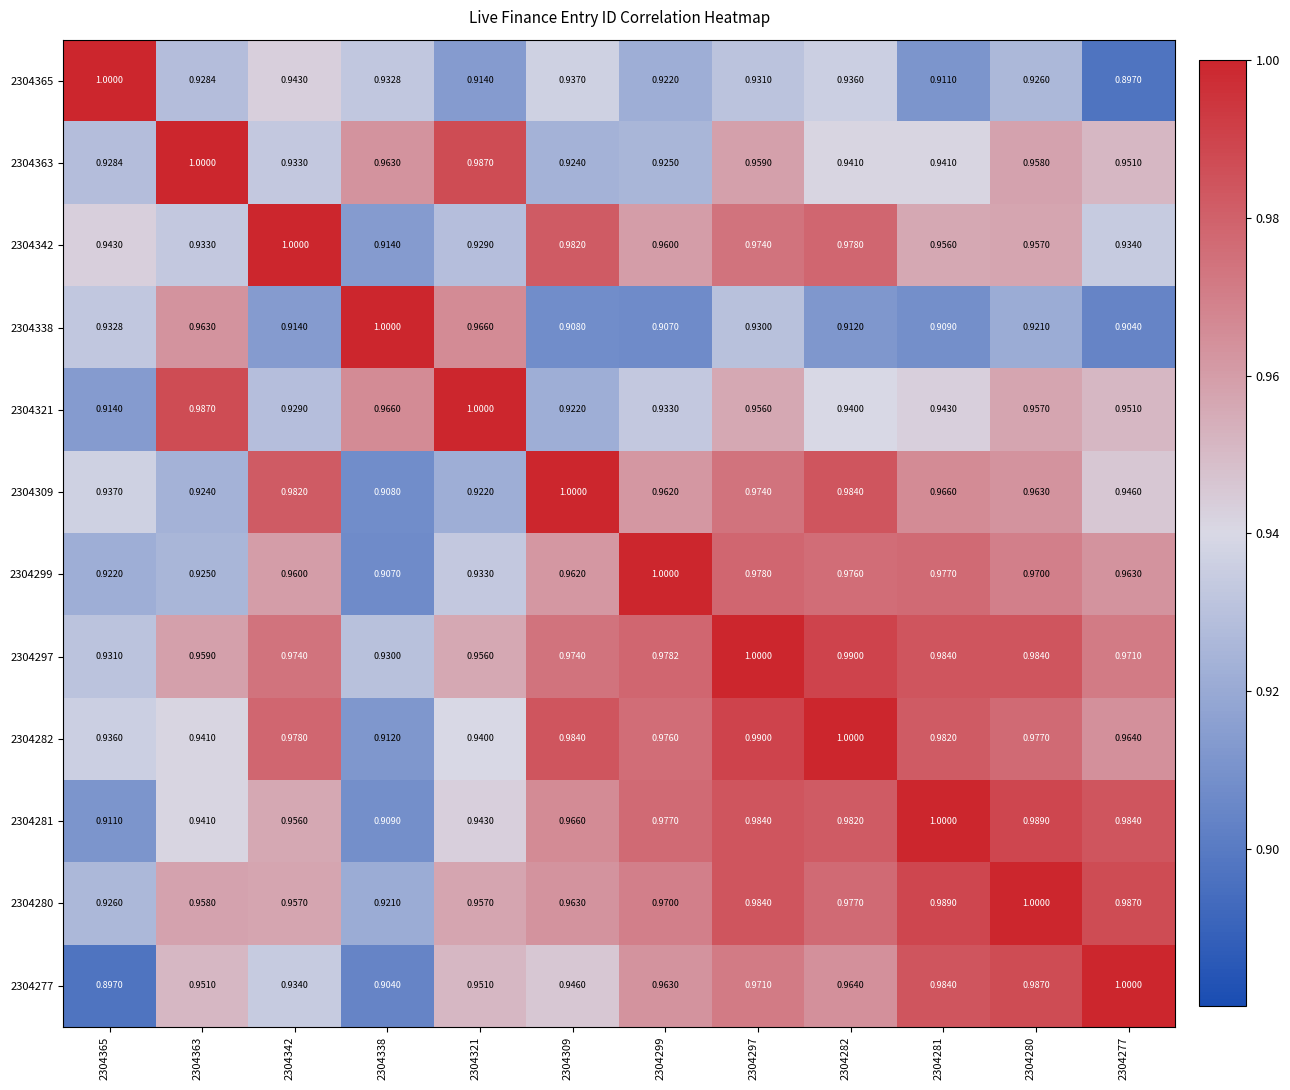

Is the value of 2304282 at 2304277 greater than the value of 2304365 at 2304365?

No